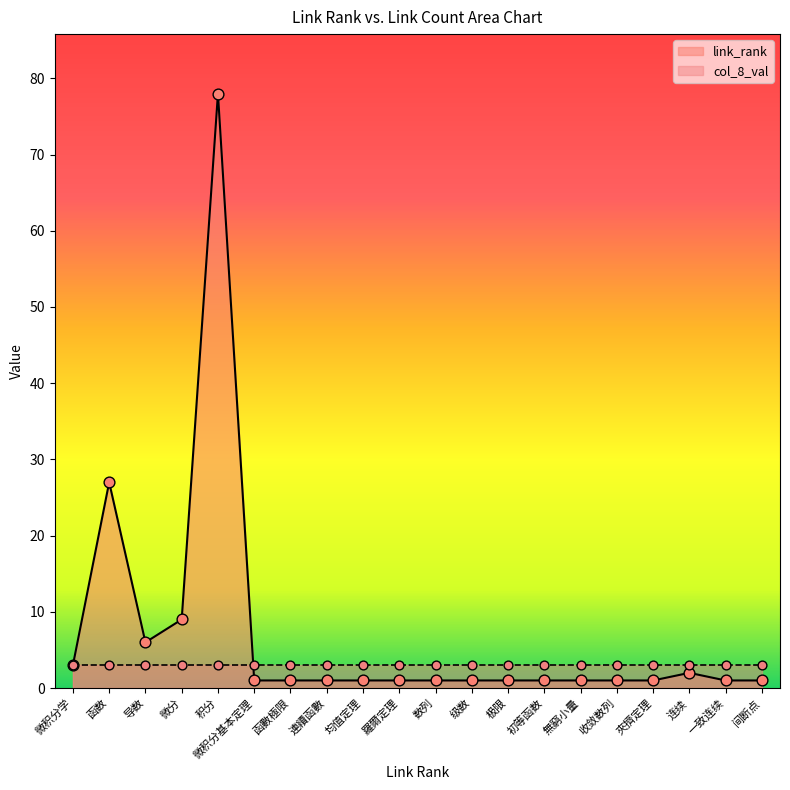

At how many categories does at least one series exceed 64?

1